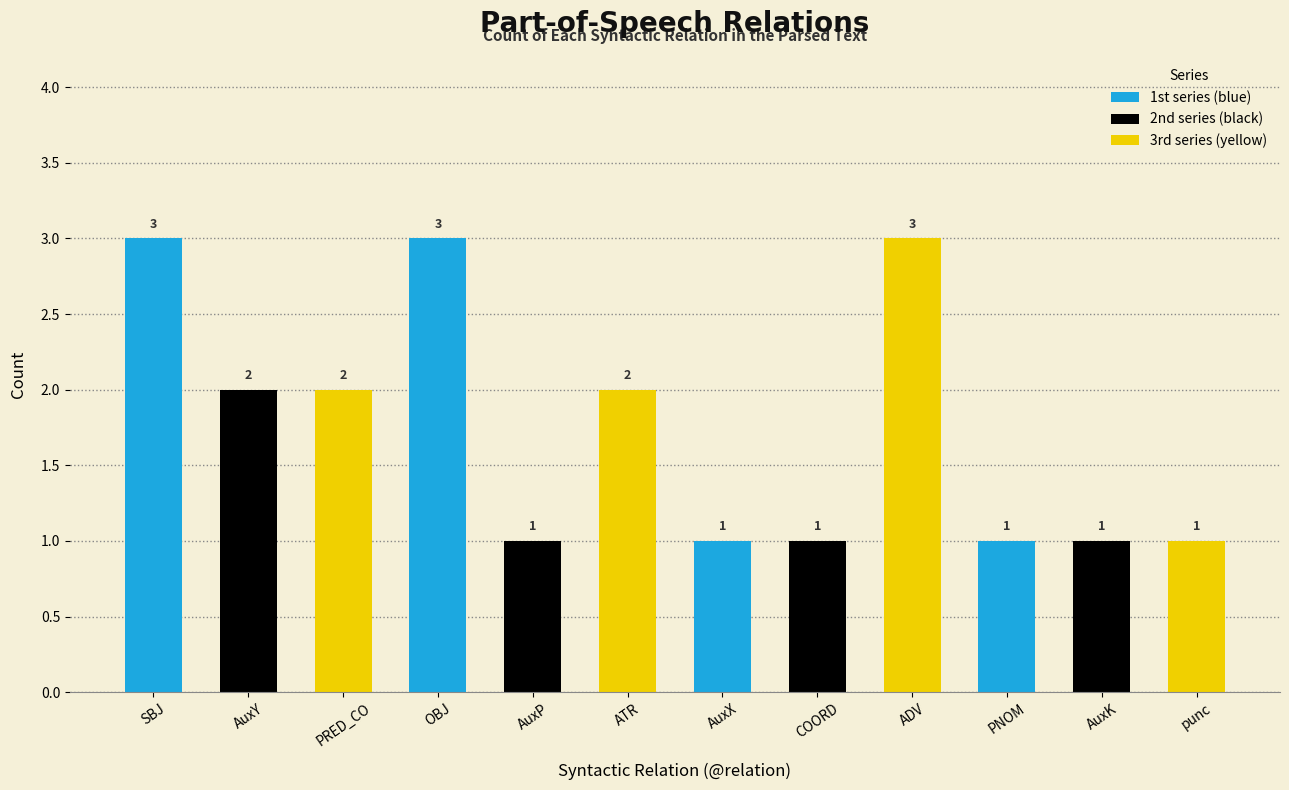

Does the chart contain any negative values?

No